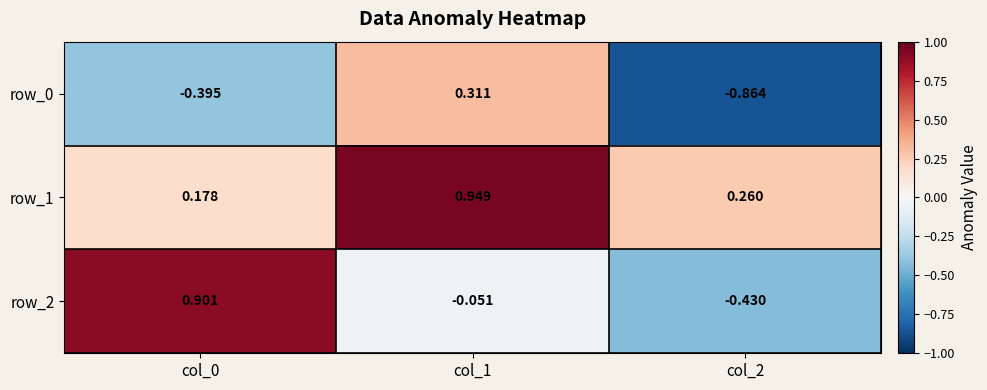

Is the value of row_2 at col_0 greater than the value of row_1 at col_1?

No